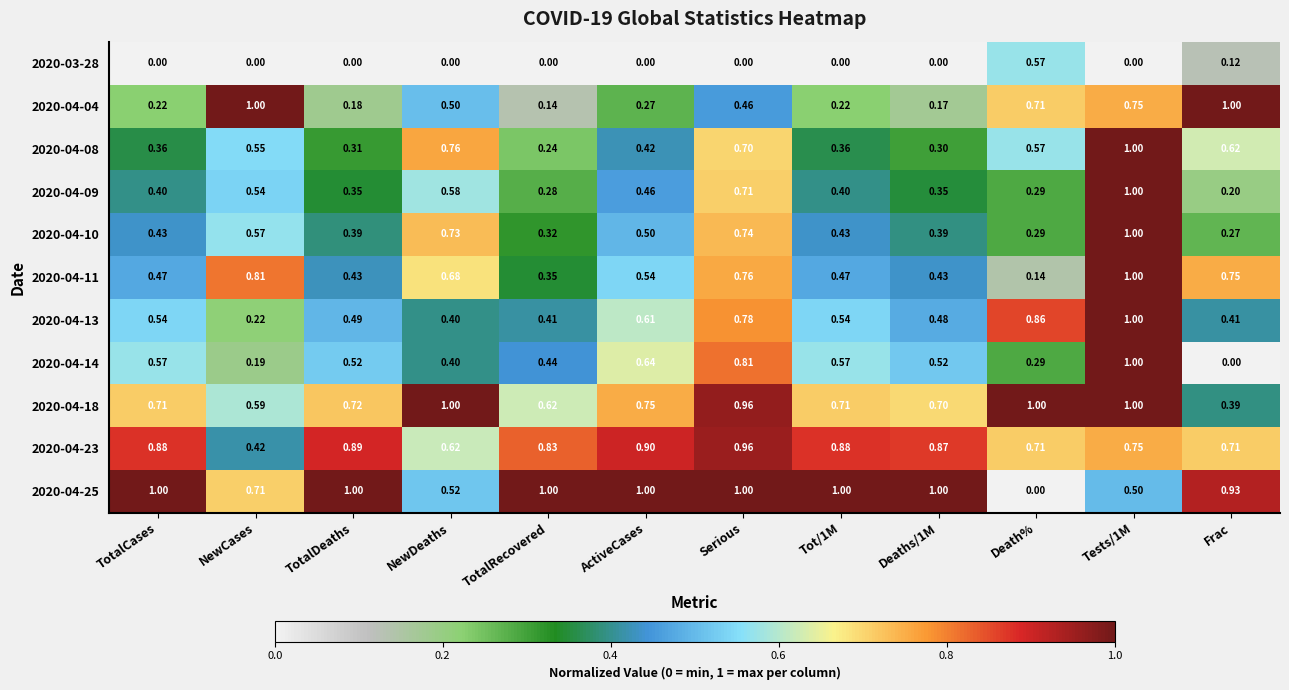

Which category has the lowest value in the 2020-04-09 series?

Frac